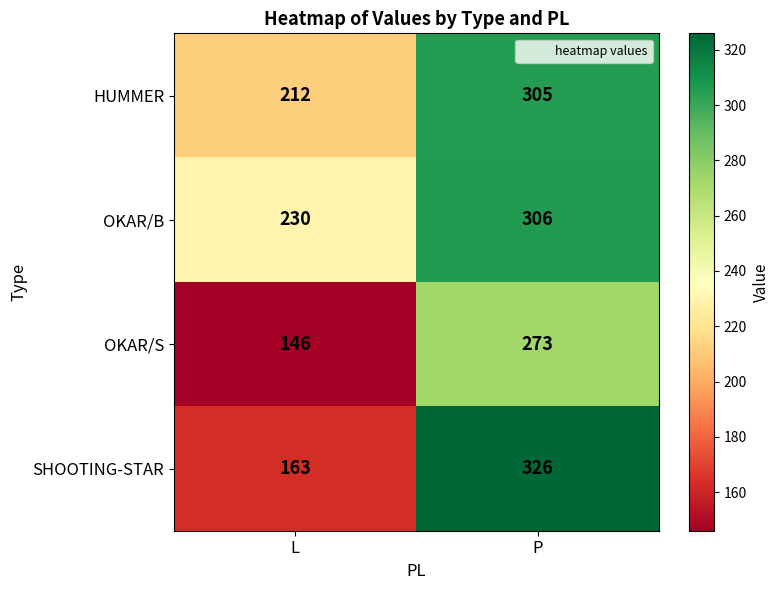

What is the difference between the SHOOTING-STAR values at L and P?

163